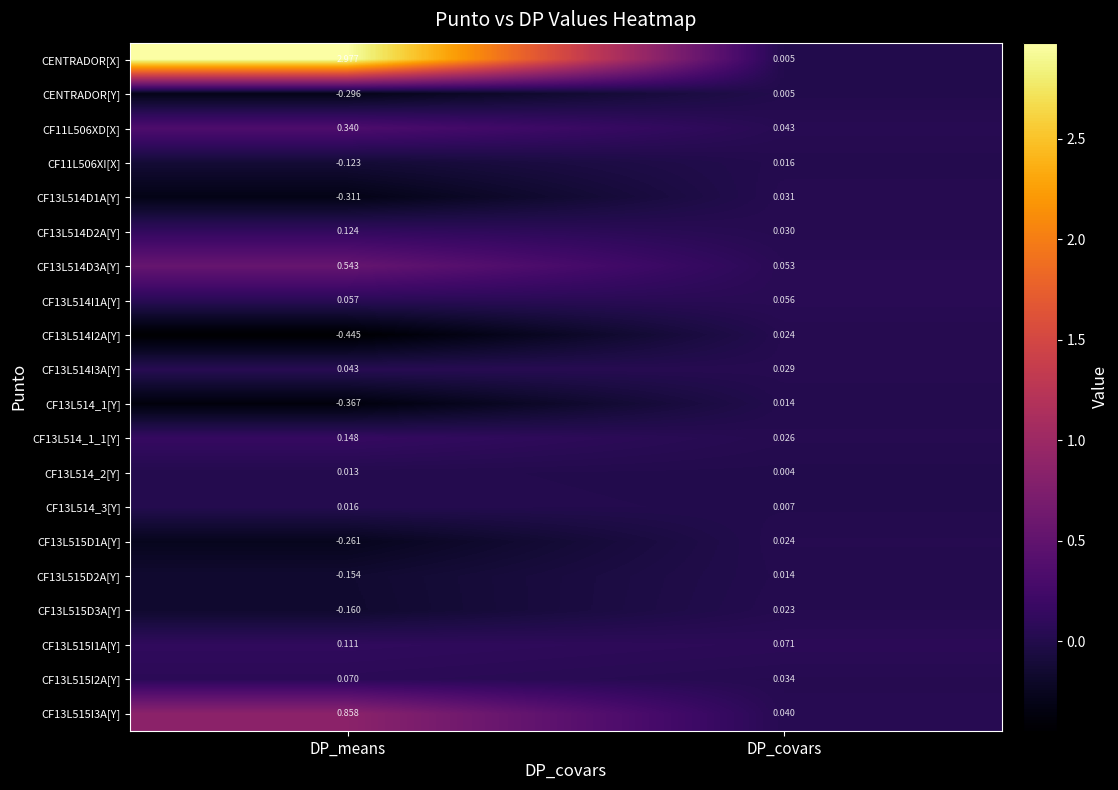

How many distinct data groups are displayed?

20